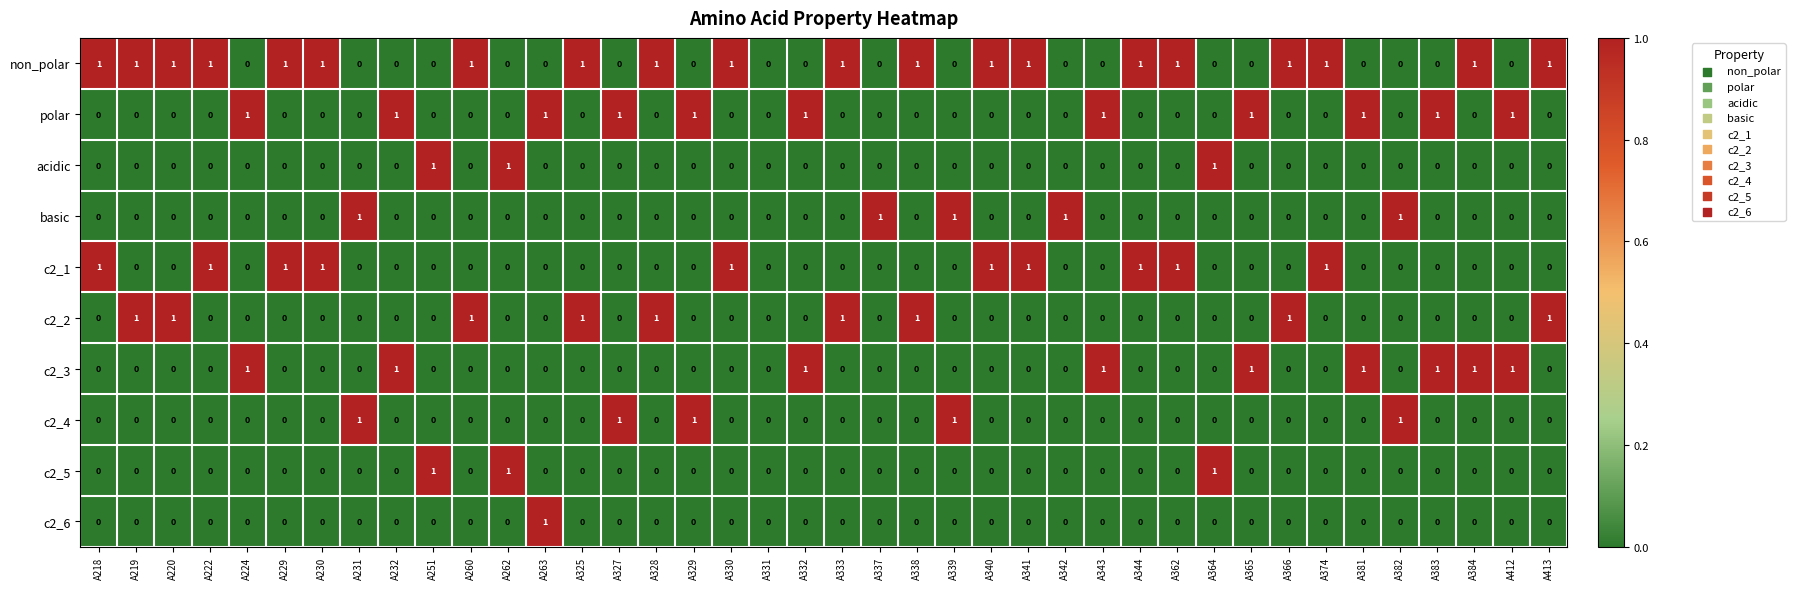

Is it true that non_polar equals 0 at A329?

True